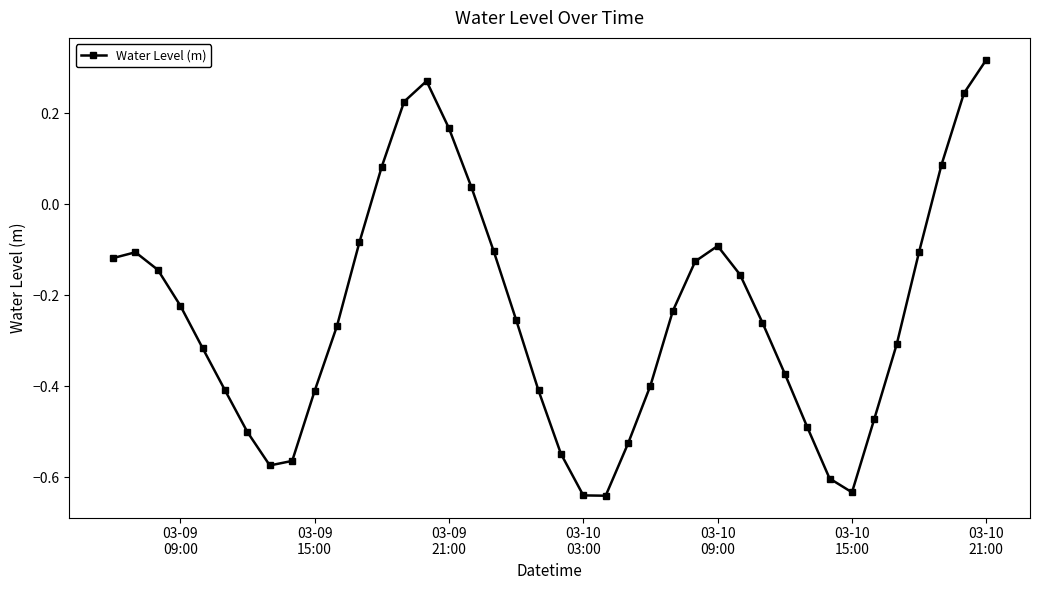

How many interior local valleys (lower than both neighbors) does the data have?

3